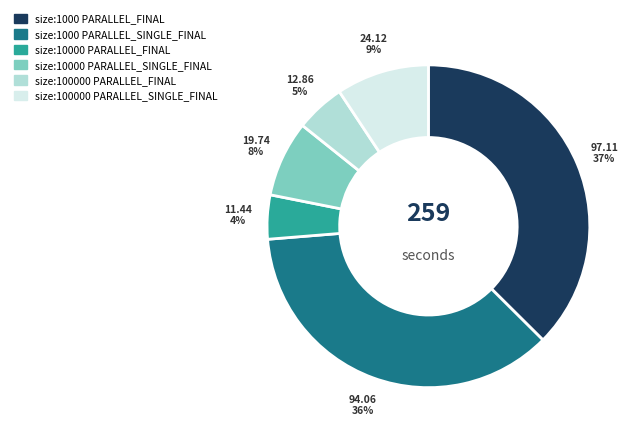

To the nearest percent, what is the average slice percentage?

17%